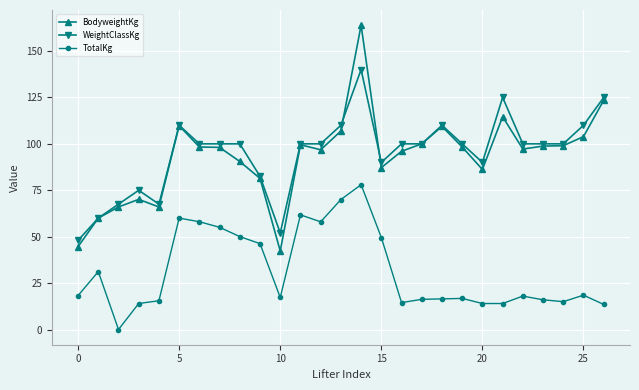

True or false: WeightClassKg and TotalKg cross at least once.

False